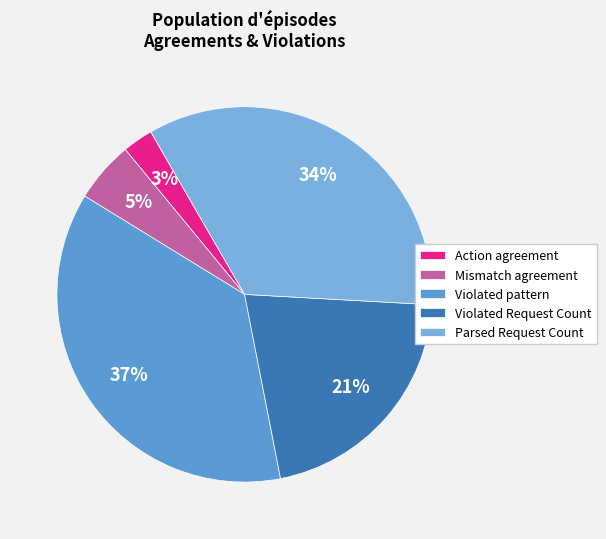

Does any single category account for the majority?

No